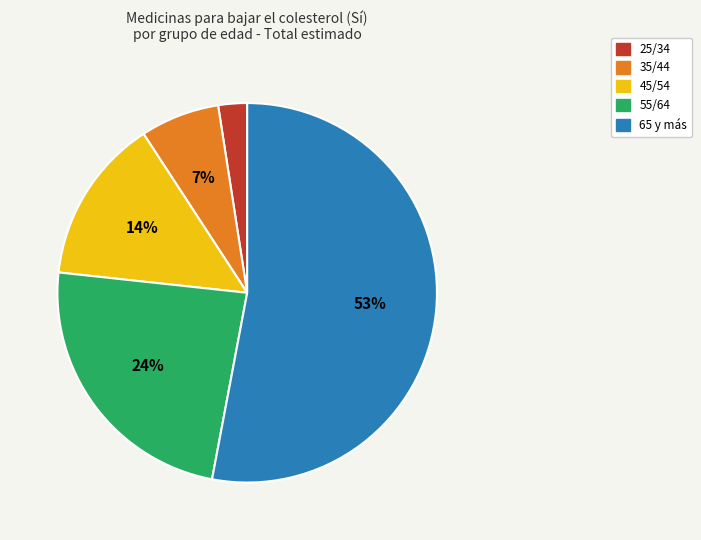

Count the number of slices in the pie.

5